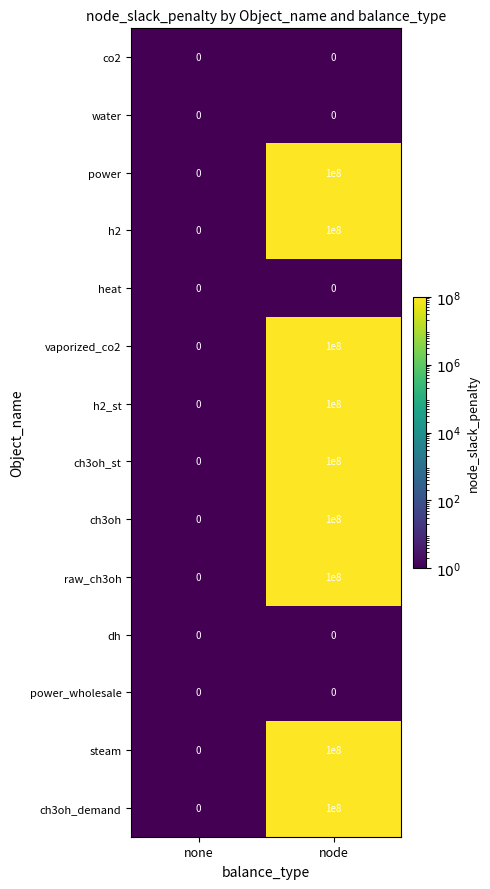

Is the value of vaporized_co2 at none greater than the value of power at node?

No